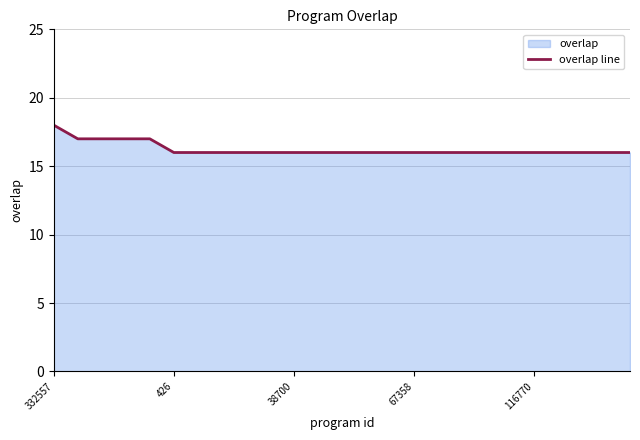

What is the label of the 3rd point from the right?

22